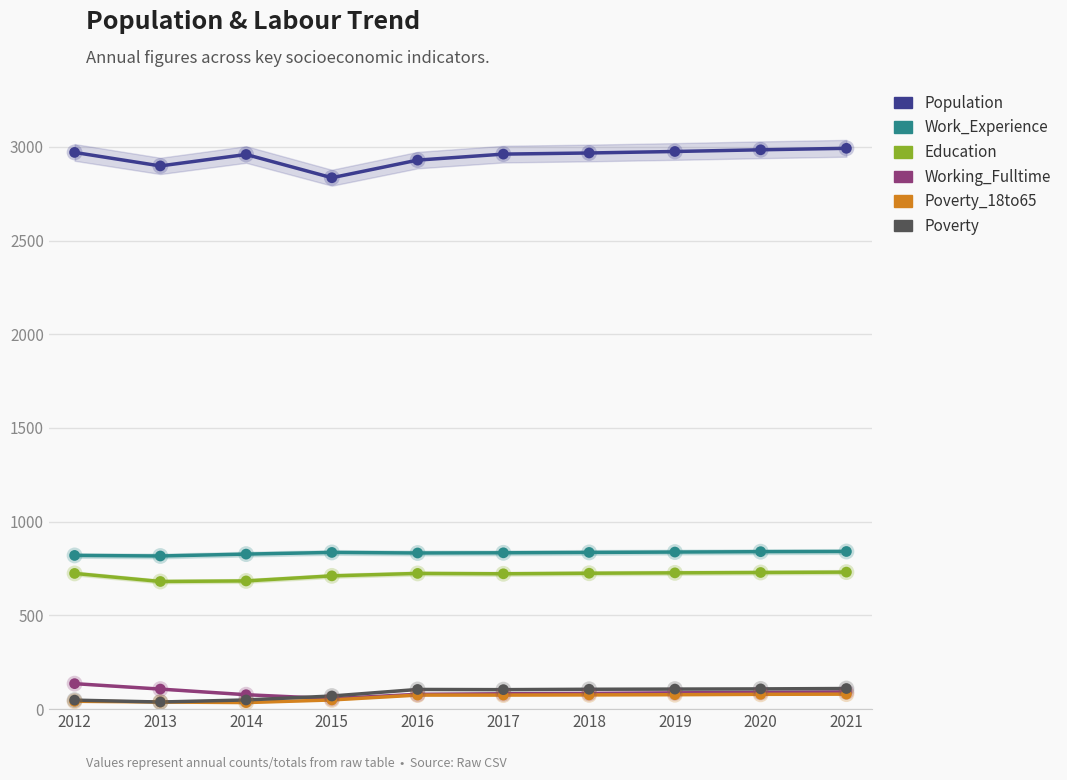

What is the total value across all series at 2020?

4829